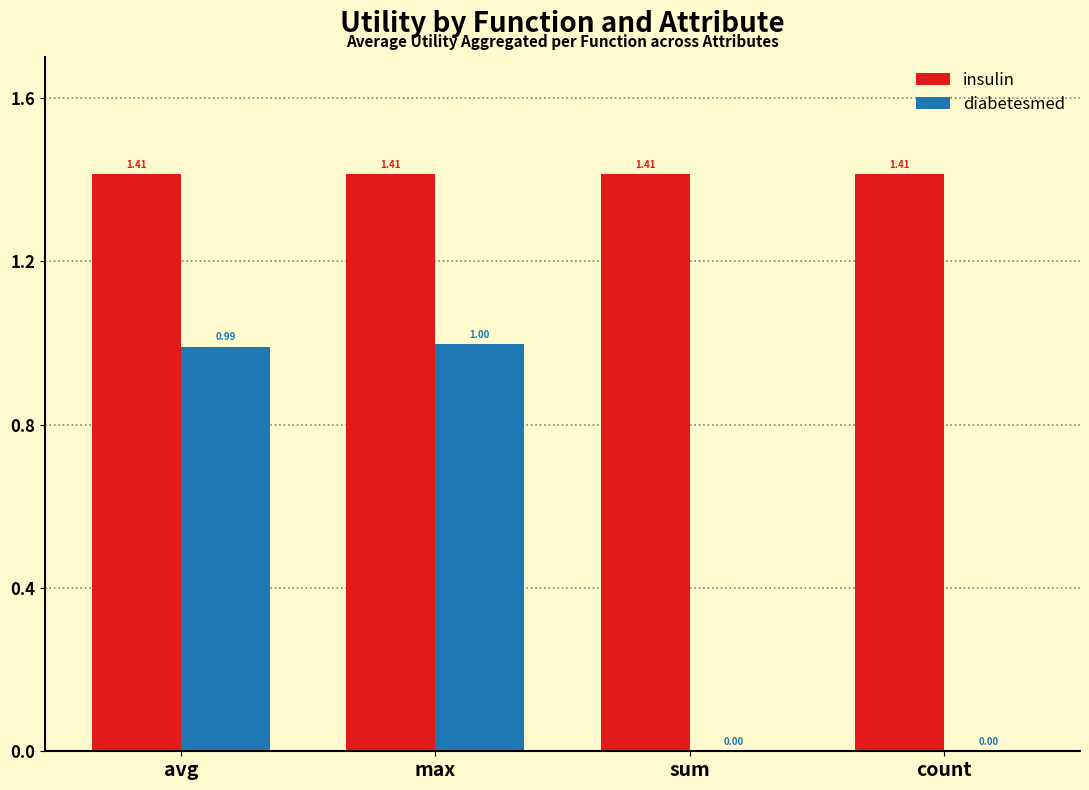

At which category is the sum across all series the highest?

max